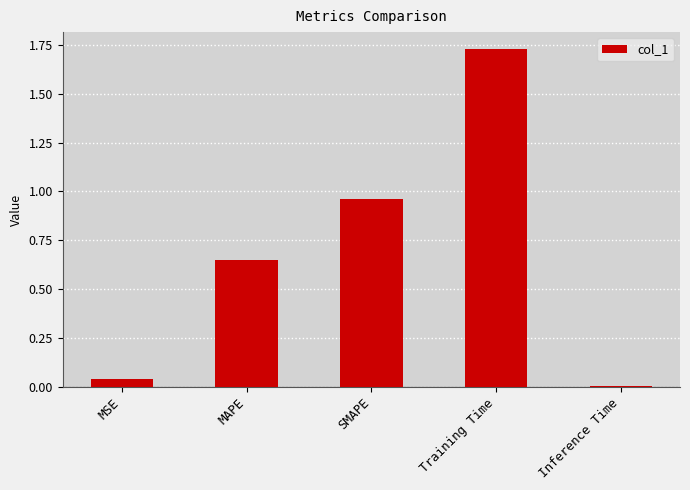

Which has a higher value, SMAPE or MSE?

SMAPE